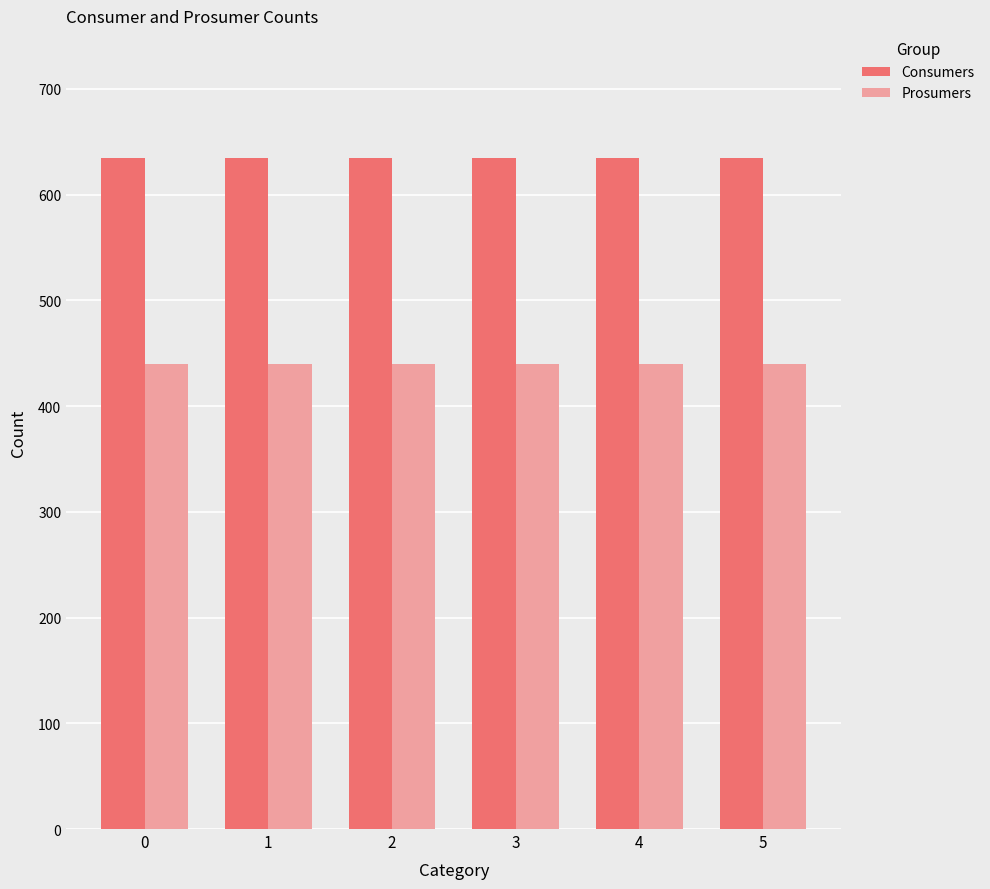

How many bars are there in each group?

2